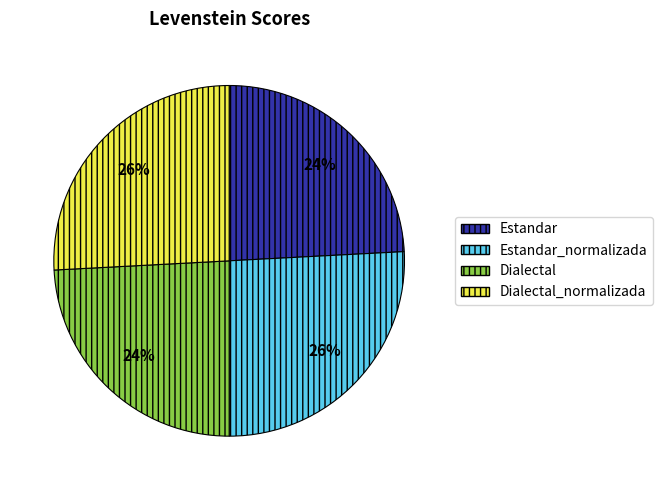

Does Dialectal_normalizada represent more than half of the total?

No